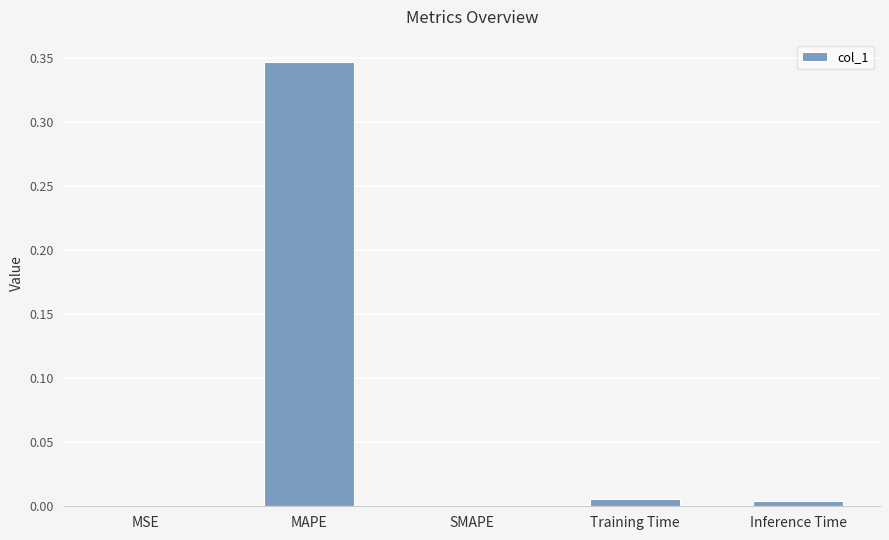

True or false: the data shows 0.0 at Training Time.

True